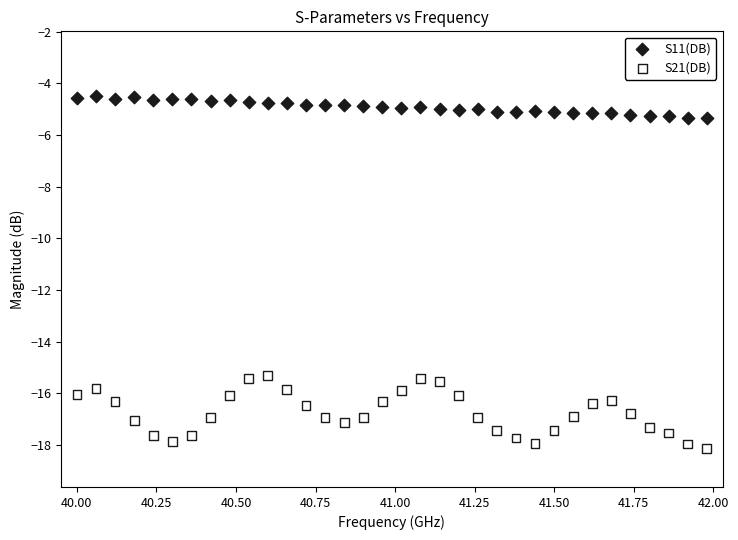

Which series reaches the minimum Y coordinate?

S21(DB)